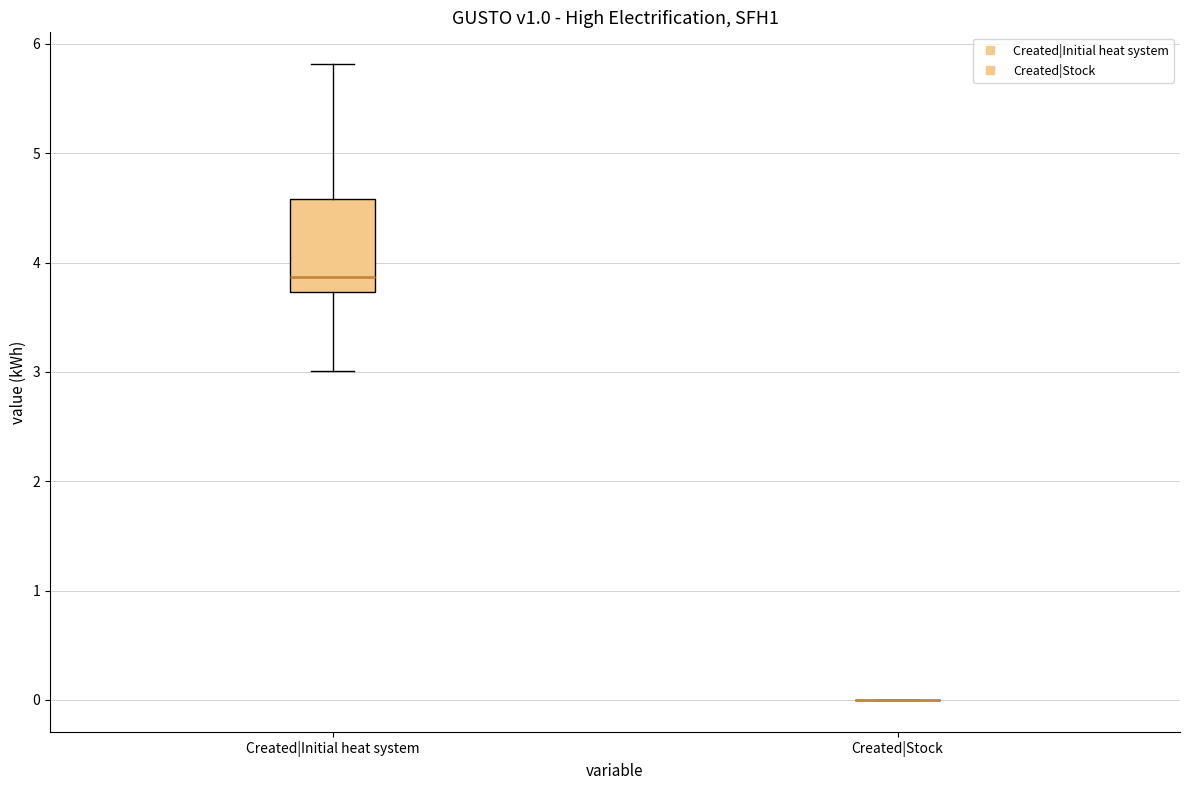

Reading left to right, read every box against the y-axis: the position of its median line, the range the box covers, and the ends of its whiskers. The values are not printed on the chart, so give them approximately, as read against the axis.

Created|Initial heat system: median 3.9, box 3.7 to 4.6, whiskers 3.0 to 5.8
Created|Stock: box collapsed to a line at 0.0, whiskers 0.0 to 0.0